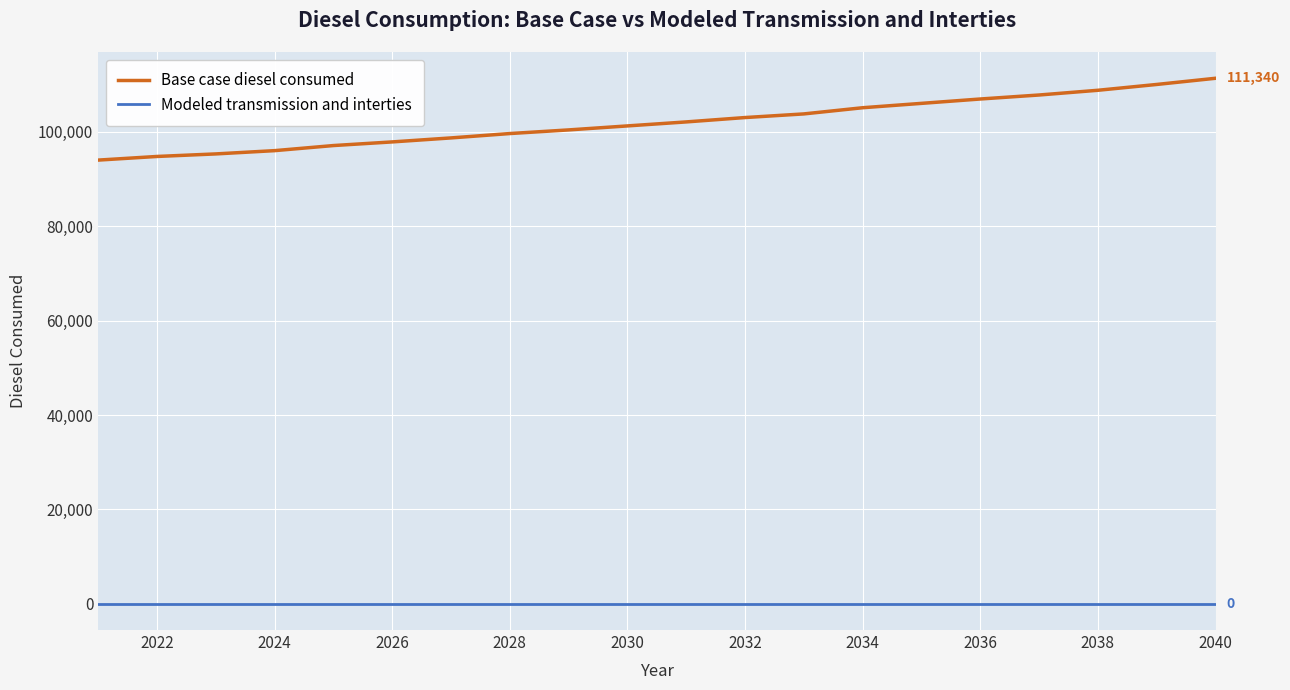

List the series in order of their peak value, highest first.

Base case diesel consumed, Modeled transmission and interties